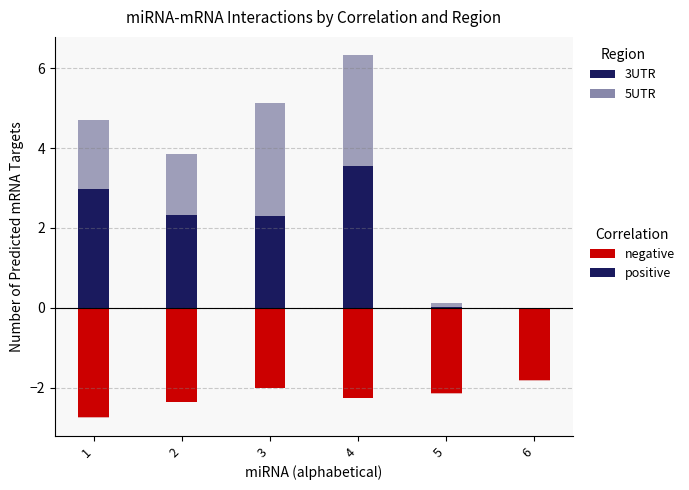

The value of 3UTR (negative) at 6 is -1.8. True or false?

True